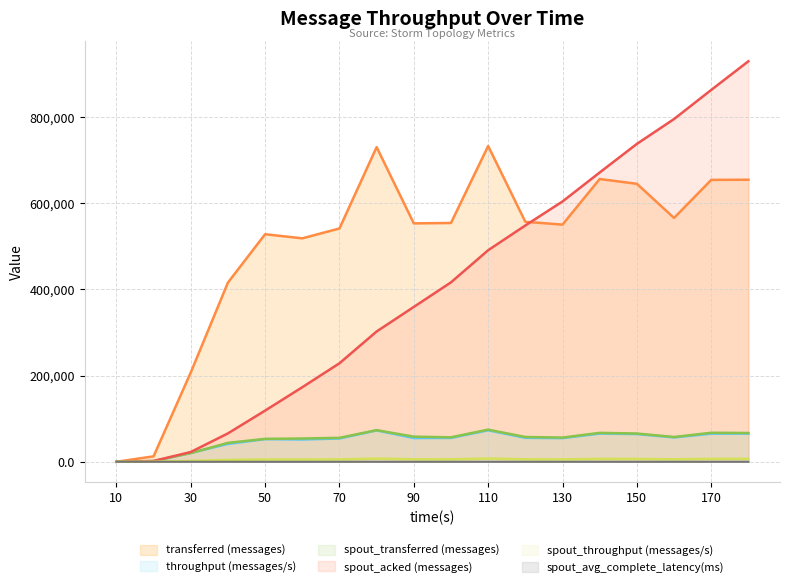

What are all the series names shown in the legend?

transferred (messages), throughput (messages/s), spout_transferred (messages), spout_acked (messages), spout_throughput (messages/s), spout_avg_complete_latency(ms)